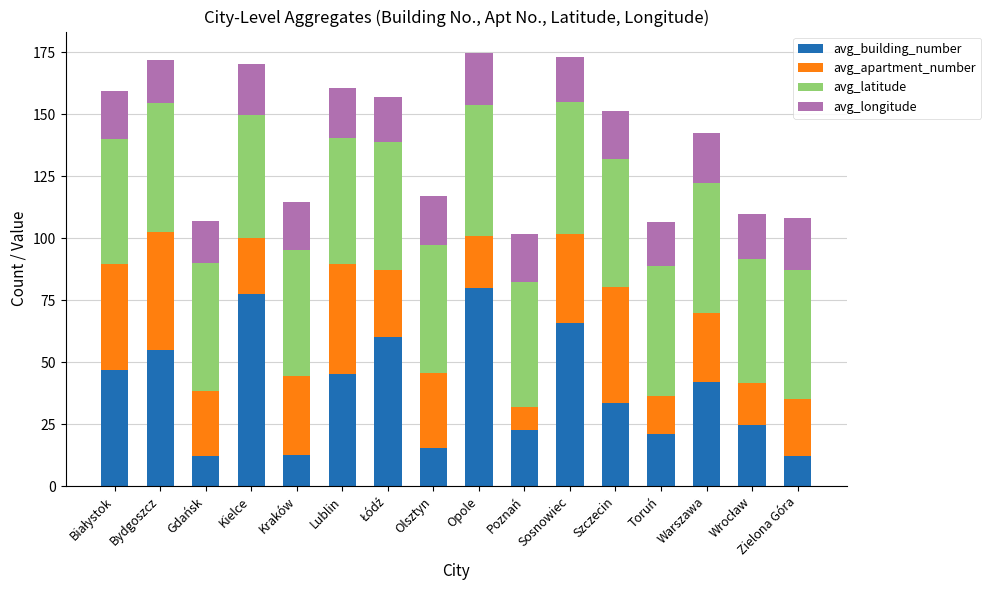

Is it true that avg_building_number equals 69.4 at Warszawa?

False